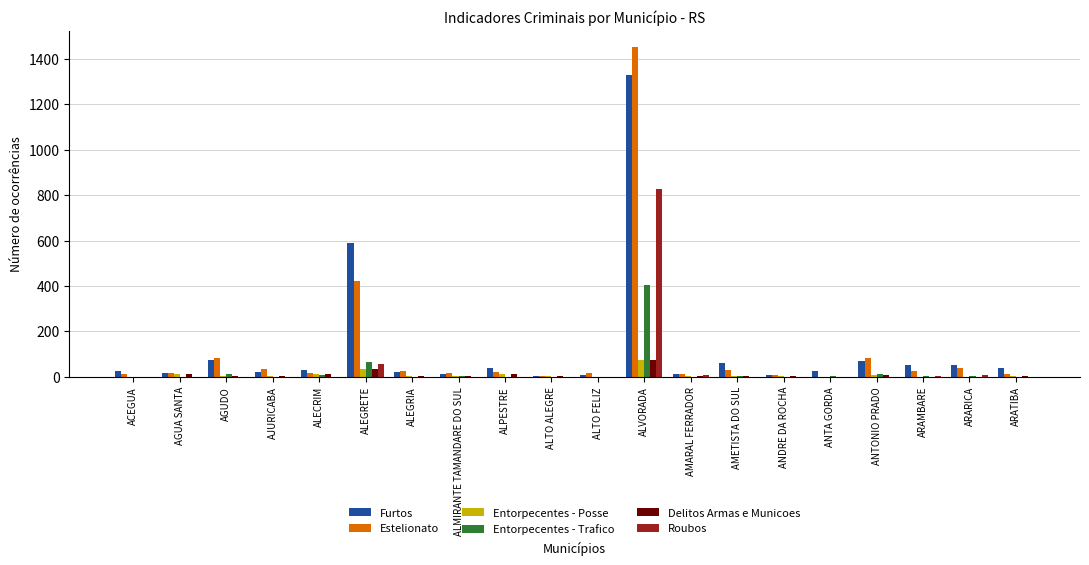

The Entorpecentes - Trafico series shows 4 at AMETISTA DO SUL. True or false?

True